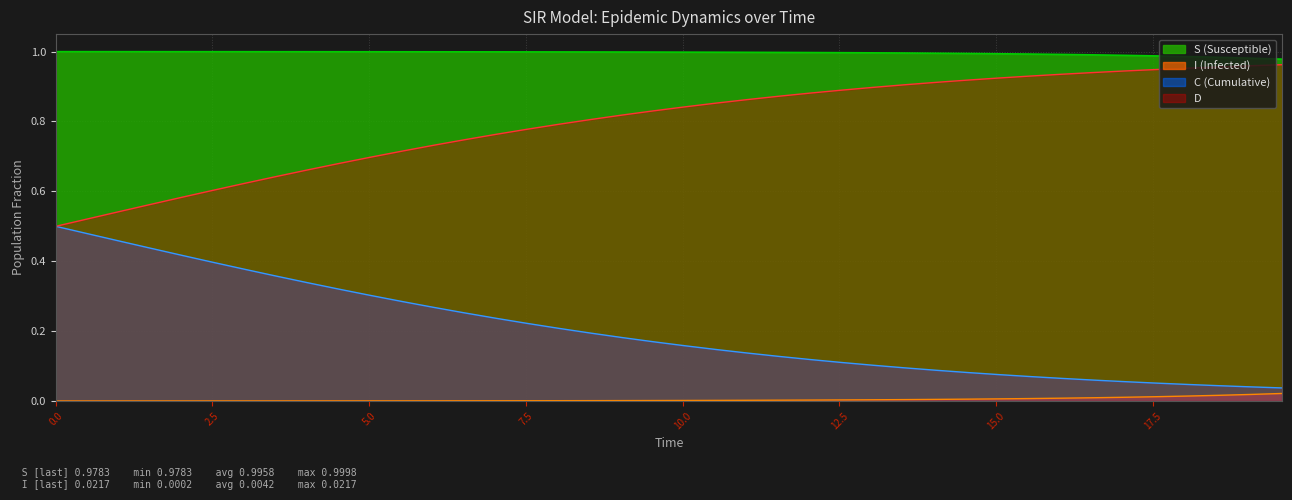

Rank the categories by D value from lowest to highest.

0.0, 0.5016722408026756, 1.0033444816053512, 1.5050167224080266, 2.0066889632107023, 2.508361204013378, 3.0100334448160533, 3.511705685618729, 4.013377926421405, 4.51505016722408, 5.016722408026756, 5.518394648829432, 6.020066889632107, 6.521739130434782, 7.023411371237458, 7.525083612040134, 8.02675585284281, 8.528428093645484, 9.03010033444816, 9.531772575250836, 10.033444816053512, 10.535117056856187, 11.036789297658864, 11.538461538461538, 12.040133779264213, 12.54180602006689, 13.043478260869565, 13.545150501672241, 14.046822742474916, 14.548494983277592, 15.050167224080267, 15.551839464882944, 16.05351170568562, 16.555183946488295, 17.05685618729097, 17.558528428093645, 18.06020066889632, 18.561872909698998, 19.06354515050167, 19.565217391304348